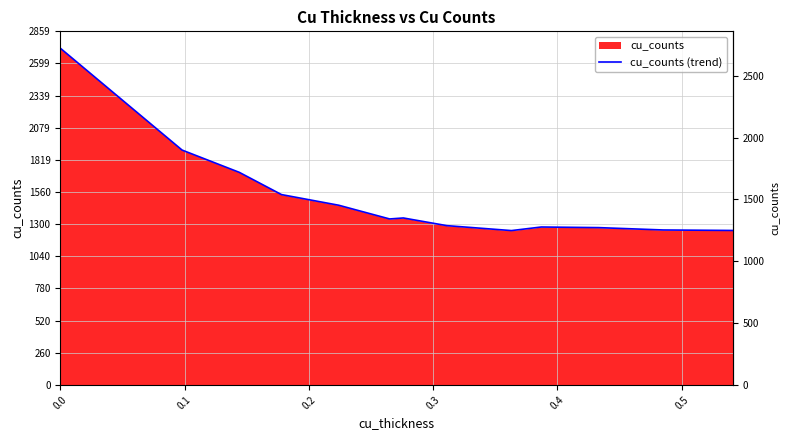

Where is the data nearest to the value 1985?

0.1